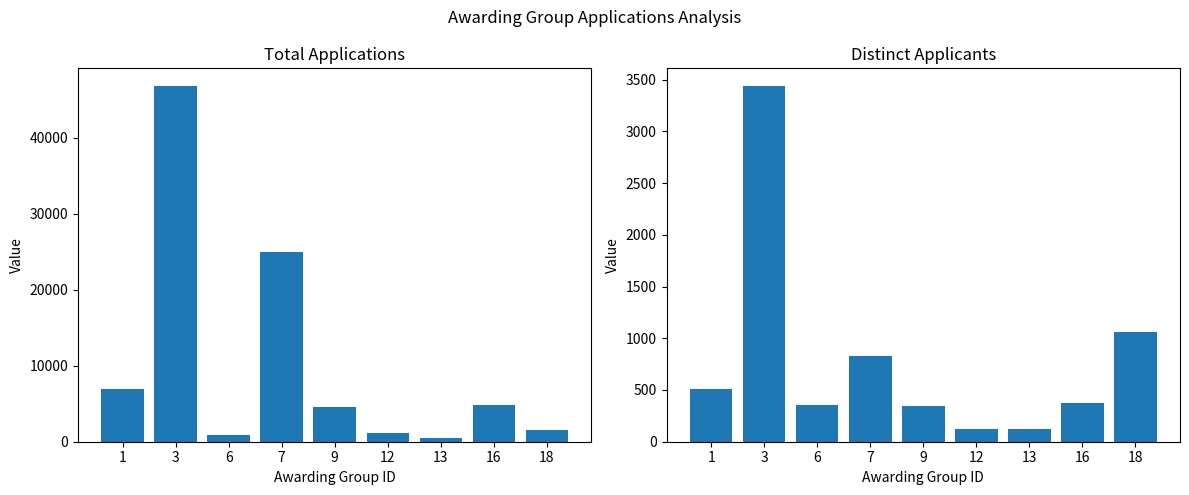

How many values in the DistinctApplicantsForGroup series exceed 376?

4